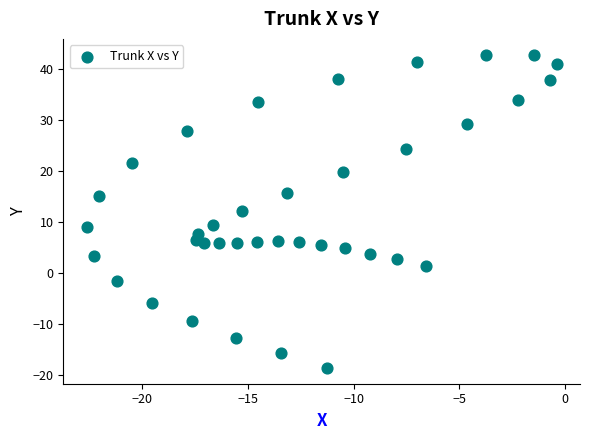

What is the range of Y values (max minus min)?

61.4